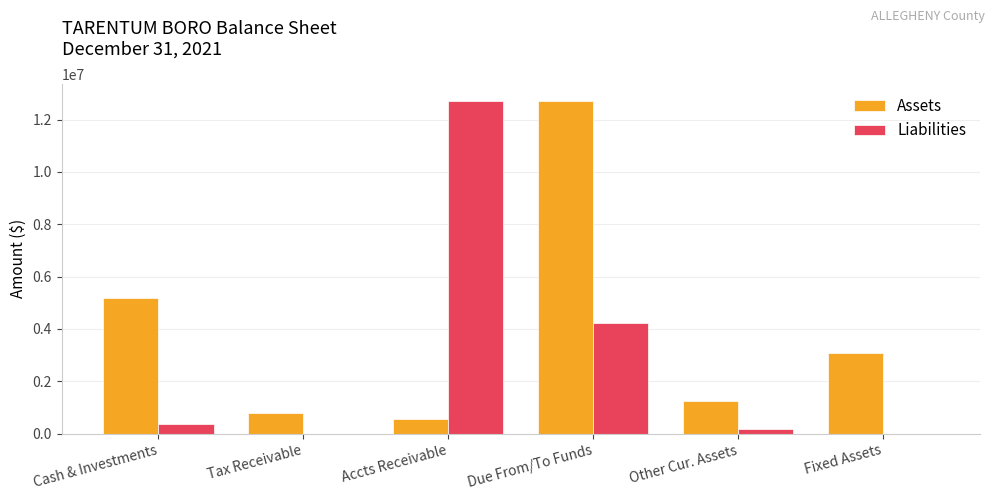

Is the value of Liabilities at Due From/To Funds greater than the value of Assets at Other Cur. Assets?

Yes